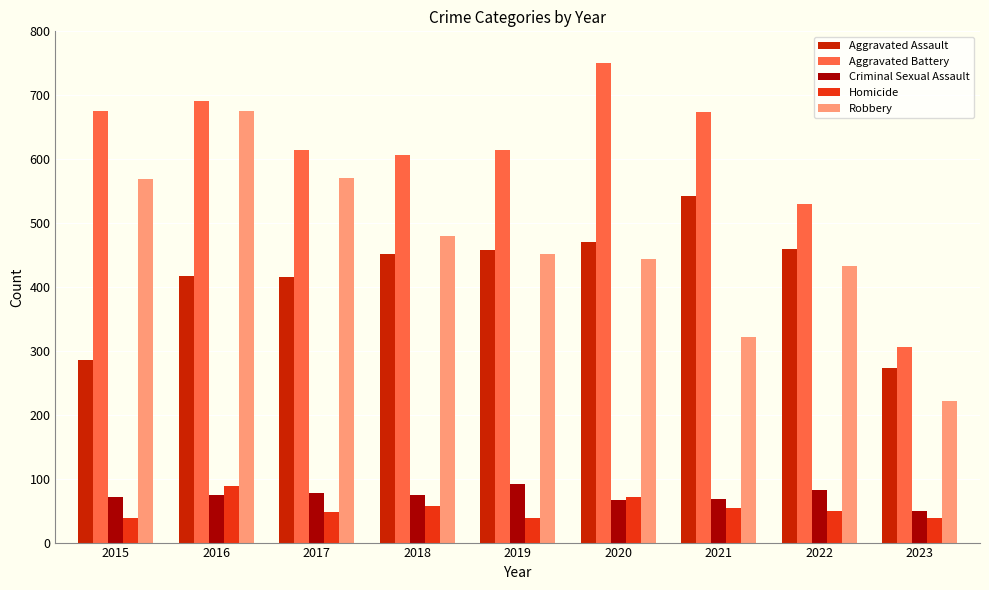

What is the approximate value of Homicide at 2016, to the nearest 10?

90